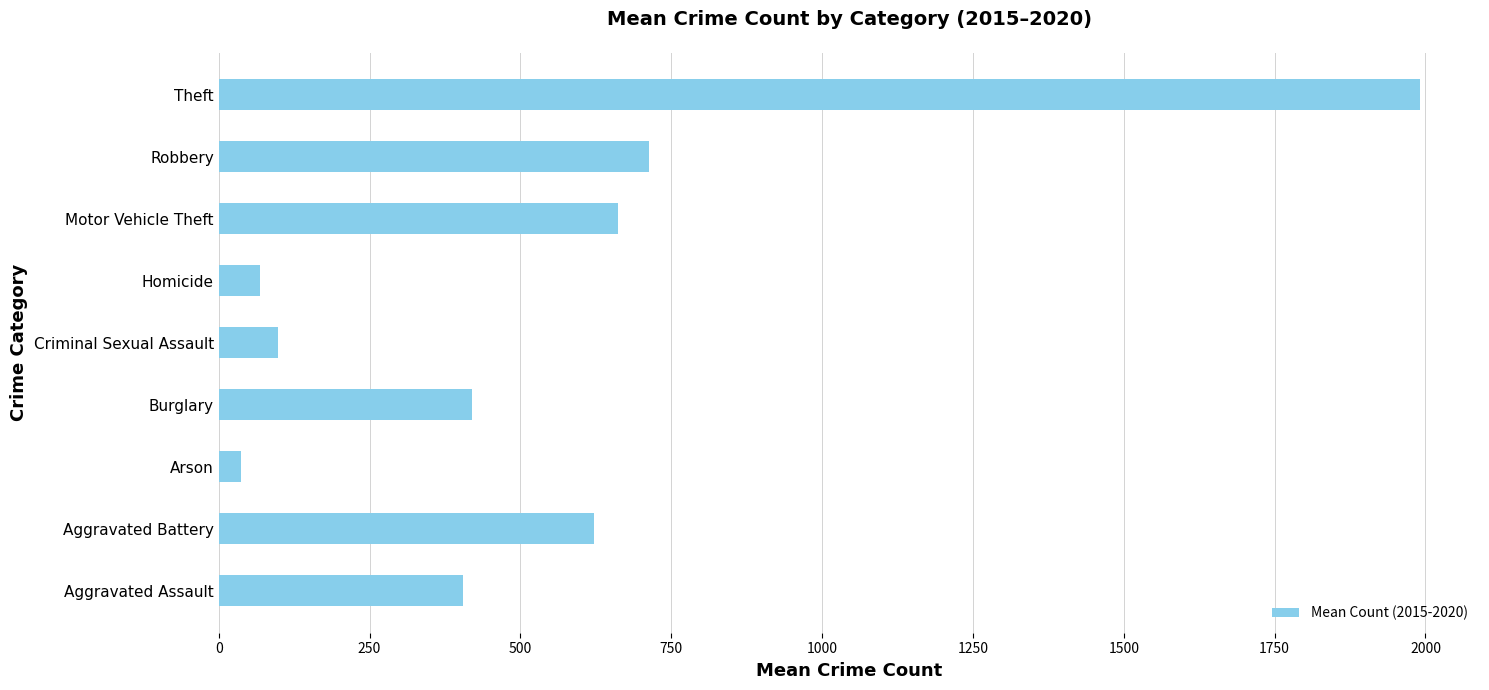

Reading bottom to top, list all the values displayed in this chart.

405.5	621.3	37.0	419.2	99.0	68.2	661.2	713.7	1990.8